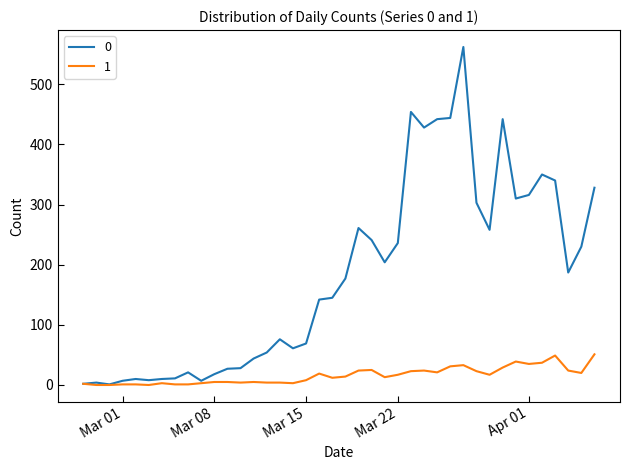

What is the maximum value shown in the chart?

562